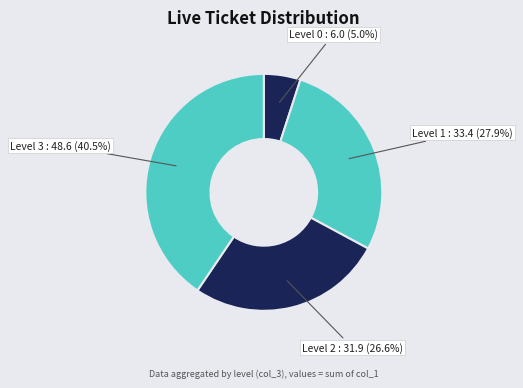

How many segments does this pie chart have?

4